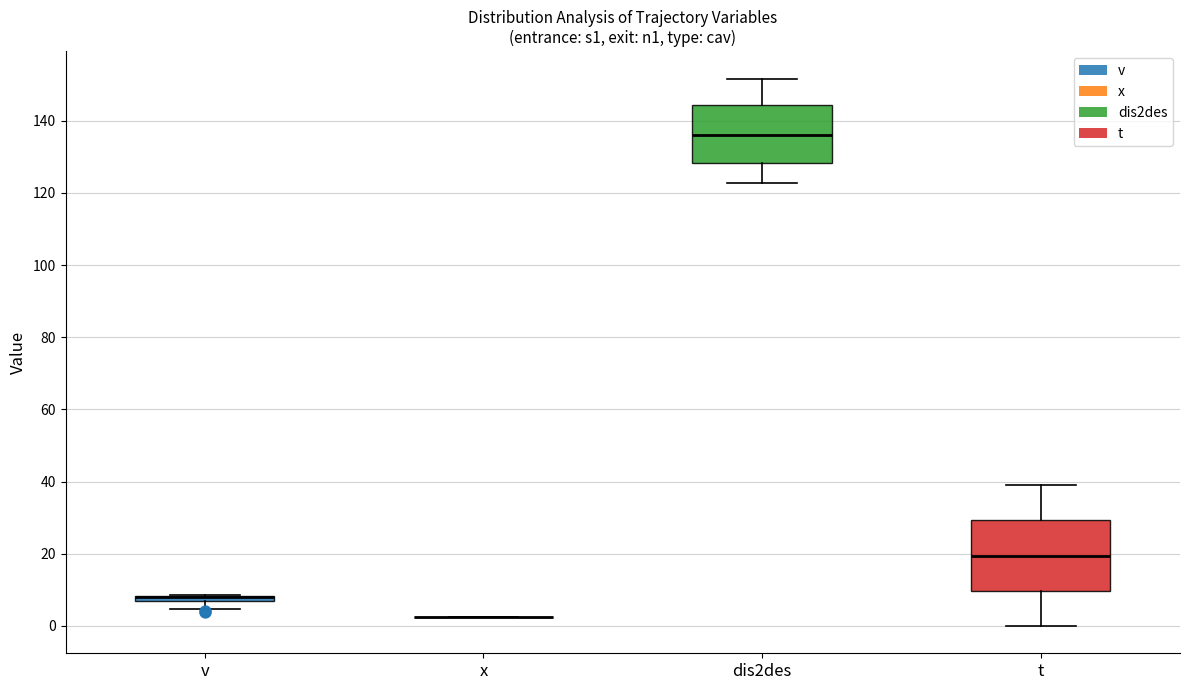

Where does the lower whisker of the box for v end on the y-axis? The values are not printed on the chart, so give them approximately, as read against the axis.

4